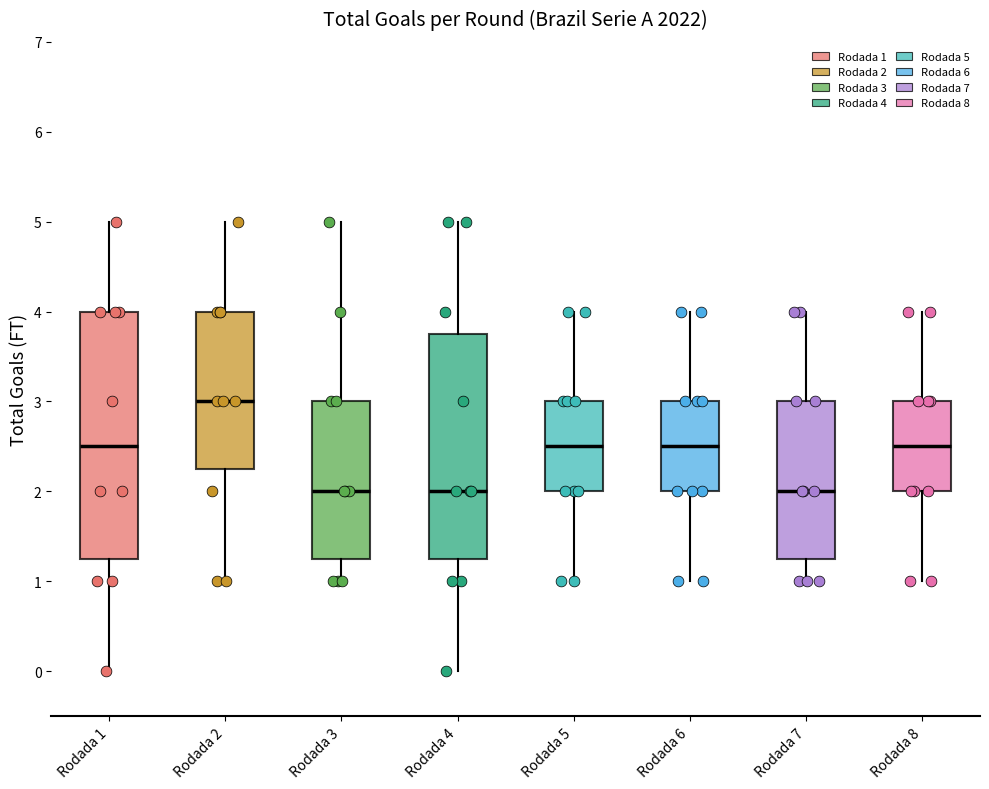

Reading left to right, read every box against the y-axis: the position of its median line, the range the box covers, and the ends of its whiskers. The values are not printed on the chart, so give them approximately, as read against the axis.

Rodada 1: median 2.5, box 1.3 to 4.0, whiskers 0.0 to 5.0
Rodada 2: median 3.0, box 2.3 to 4.0, whiskers 1.0 to 5.0
Rodada 3: median 2.0, box 1.3 to 3.0, whiskers 1.0 to 5.0
Rodada 4: median 2.0, box 1.3 to 3.8, whiskers 0.0 to 5.0
Rodada 5: median 2.5, box 2.0 to 3.0, whiskers 1.0 to 4.0
Rodada 6: median 2.5, box 2.0 to 3.0, whiskers 1.0 to 4.0
Rodada 7: median 2.0, box 1.3 to 3.0, whiskers 1.0 to 4.0
Rodada 8: median 2.5, box 2.0 to 3.0, whiskers 1.0 to 4.0